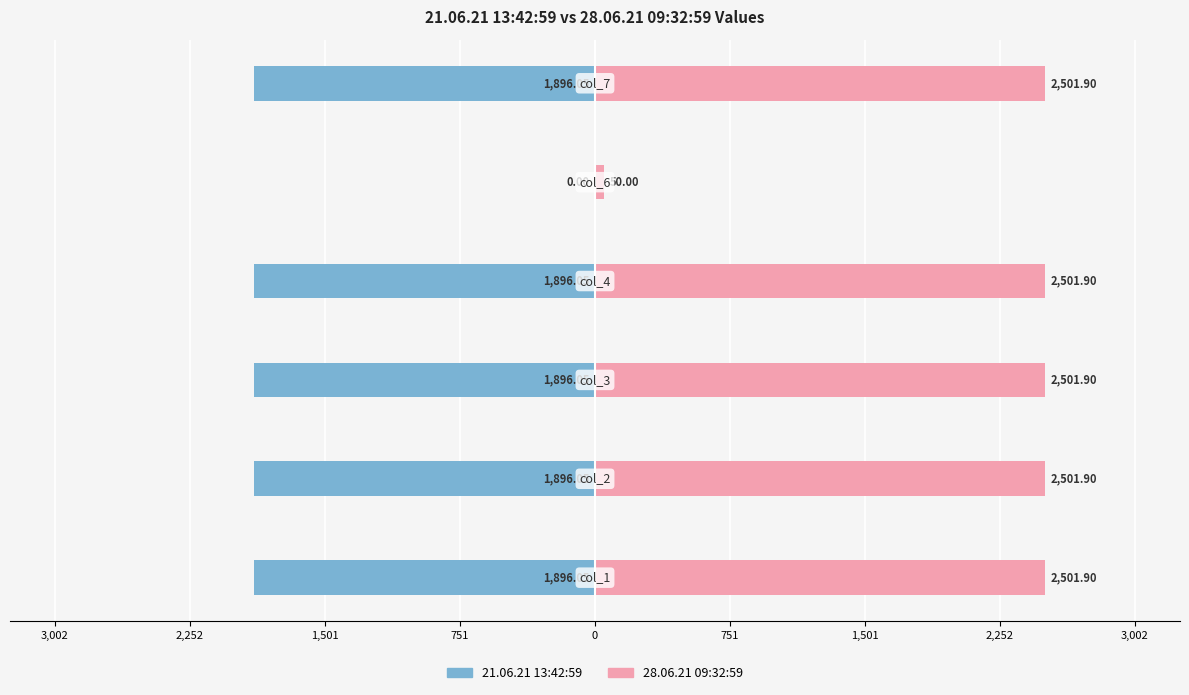

Is it true that 28.06.21 09:32:59 equals 2501.9 at 2,252?

True